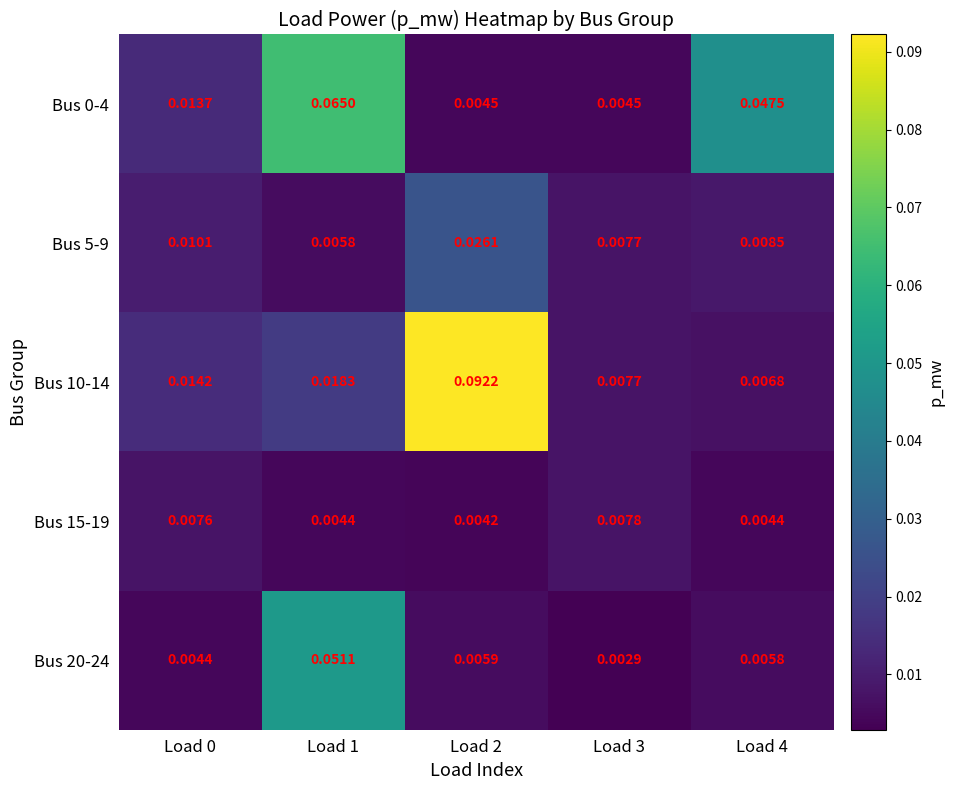

Is the value of Bus 10-14 at Load 2 greater than the value of Bus 5-9 at Load 1?

Yes